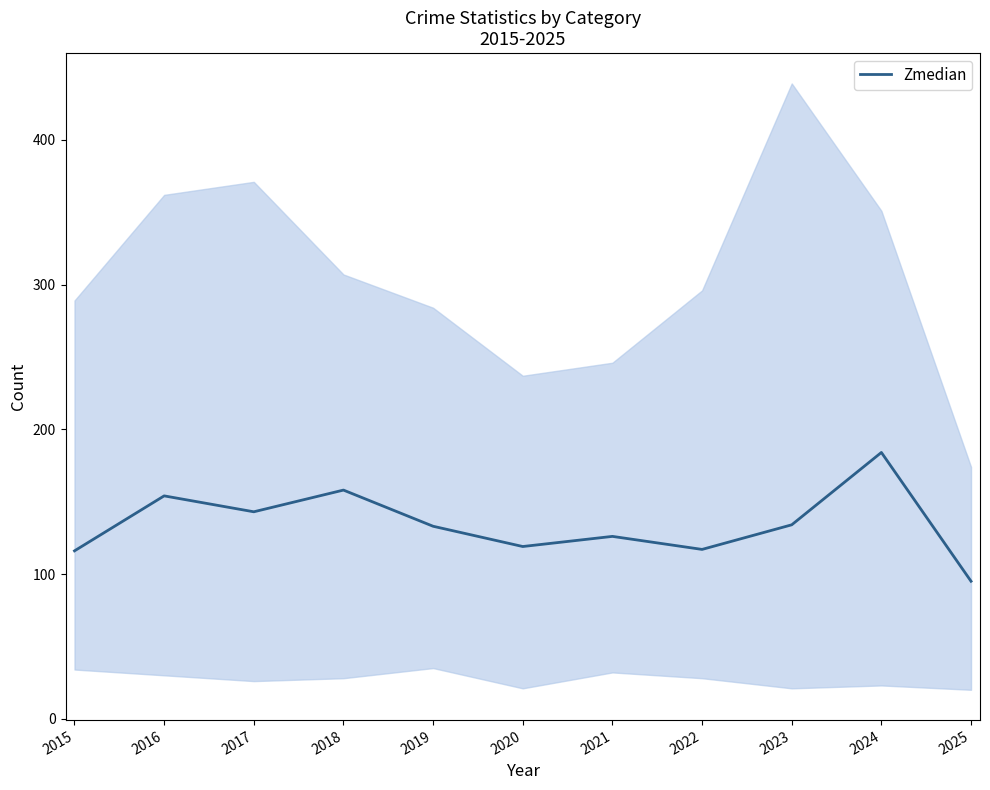

Is it true that the value at 2015 is 116?

True